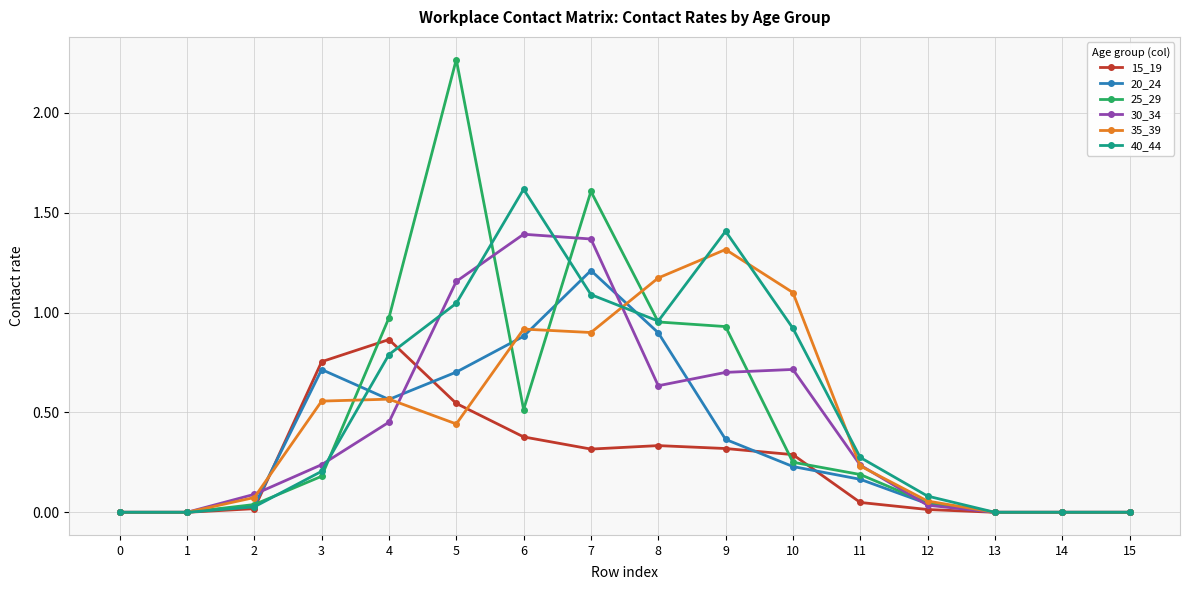

True or false: 30_34 has more than 0 points higher than both neighbors.

True